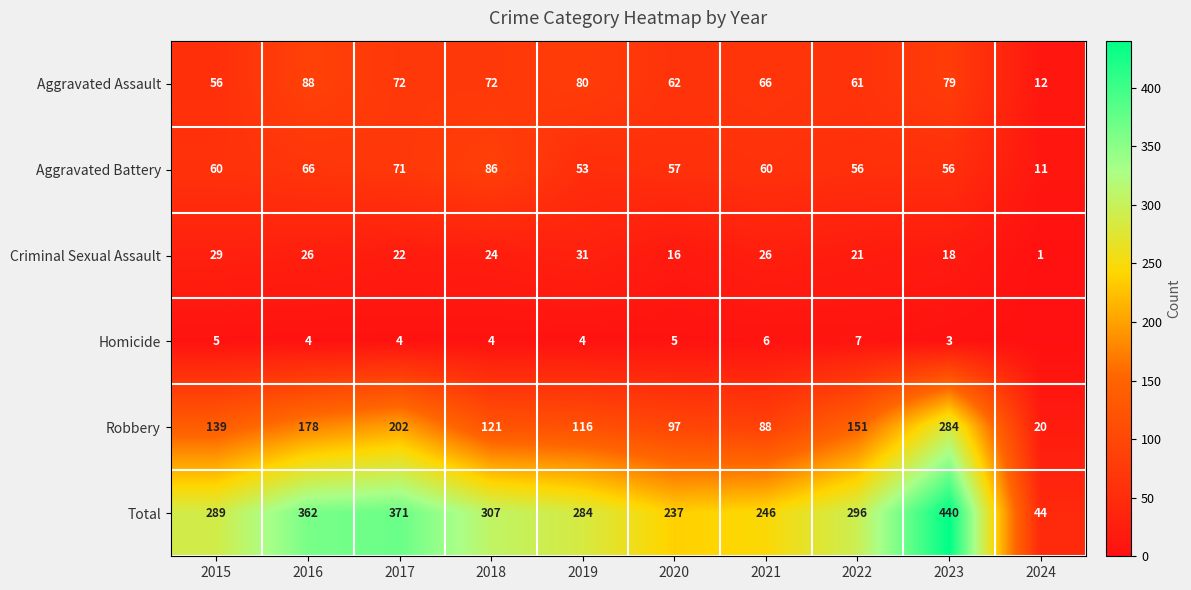

What is the sum of all Aggravated Battery values?

576